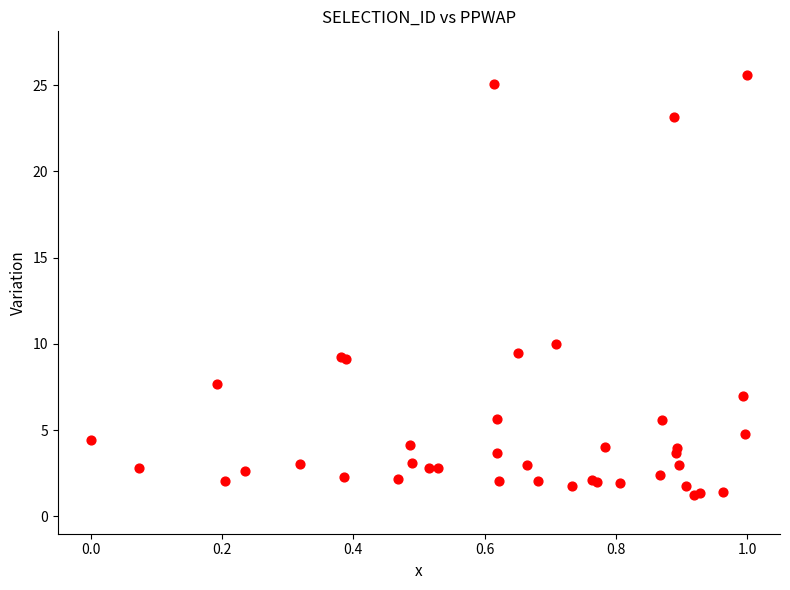

What Y value in the scatter plot is closest to 13?

10.0